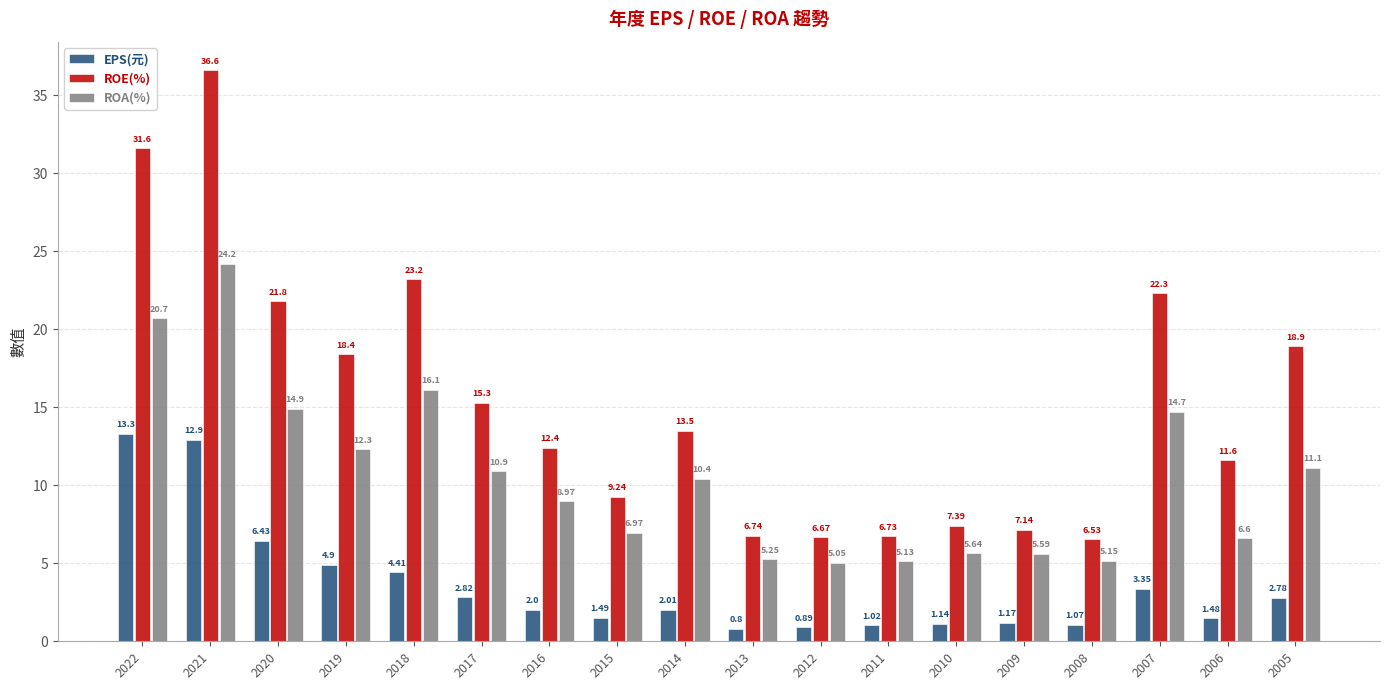

Is it true that EPS(元) equals 13.3 at 2022?

True